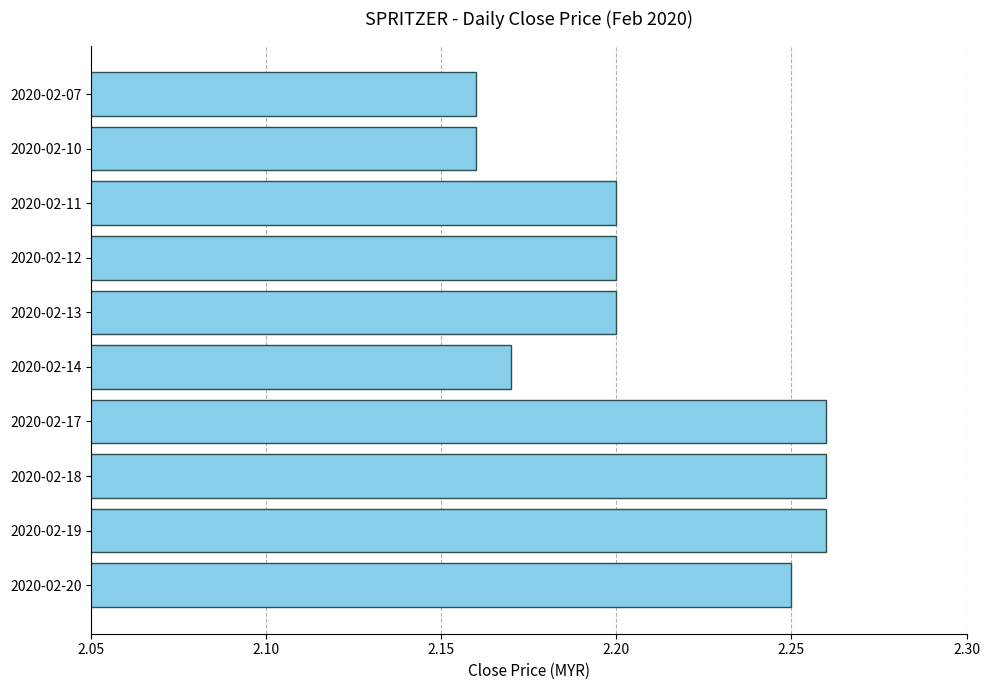

What is the ratio of the value at 2020-02-20 to the value at 2020-02-19?

1.0